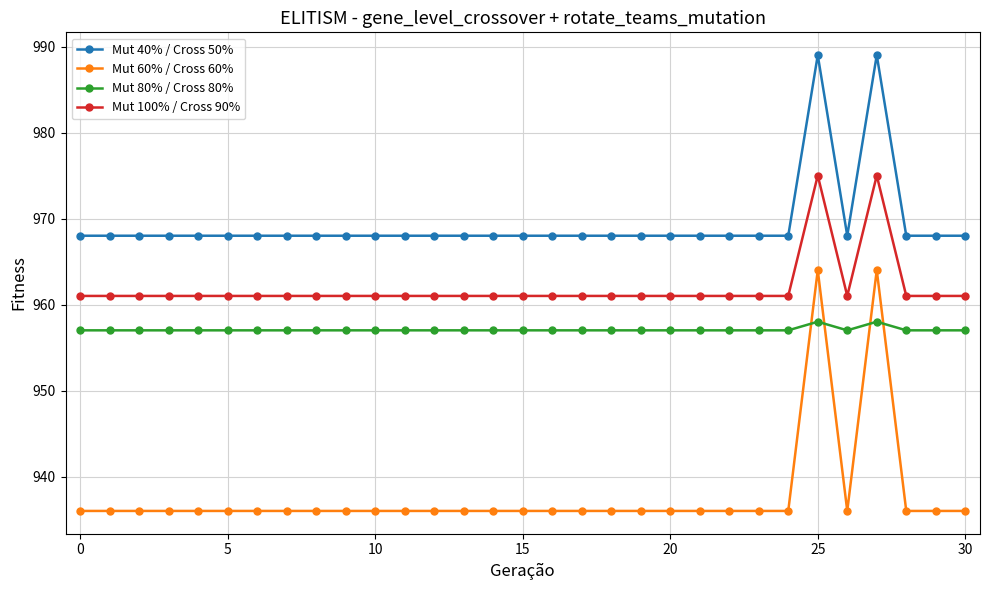

Which series has the largest range (max minus min)?

Mut 60% / Cross 60%